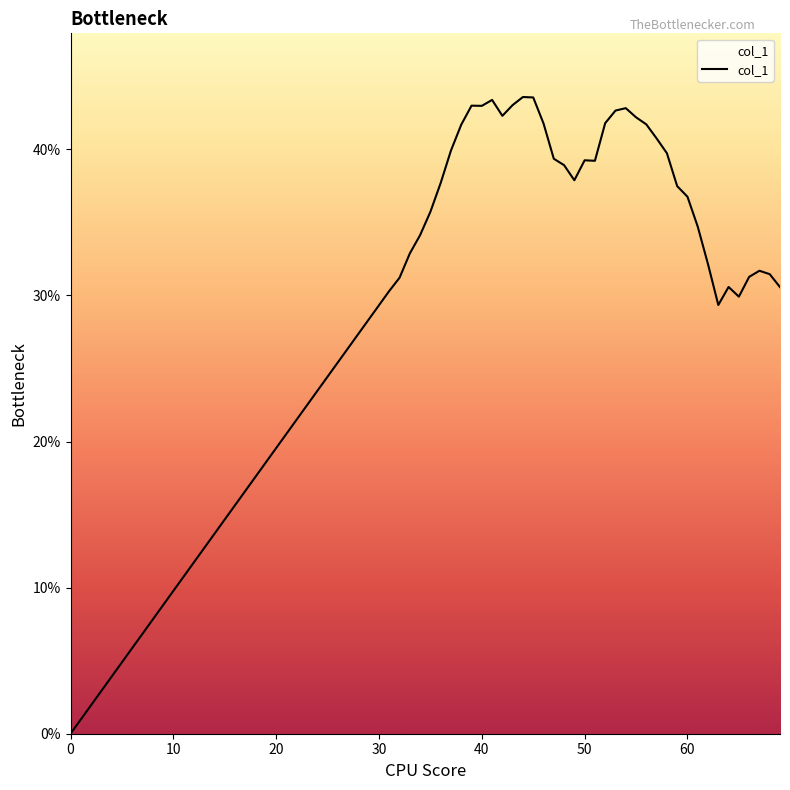

Does the chart have visible grid lines?

No